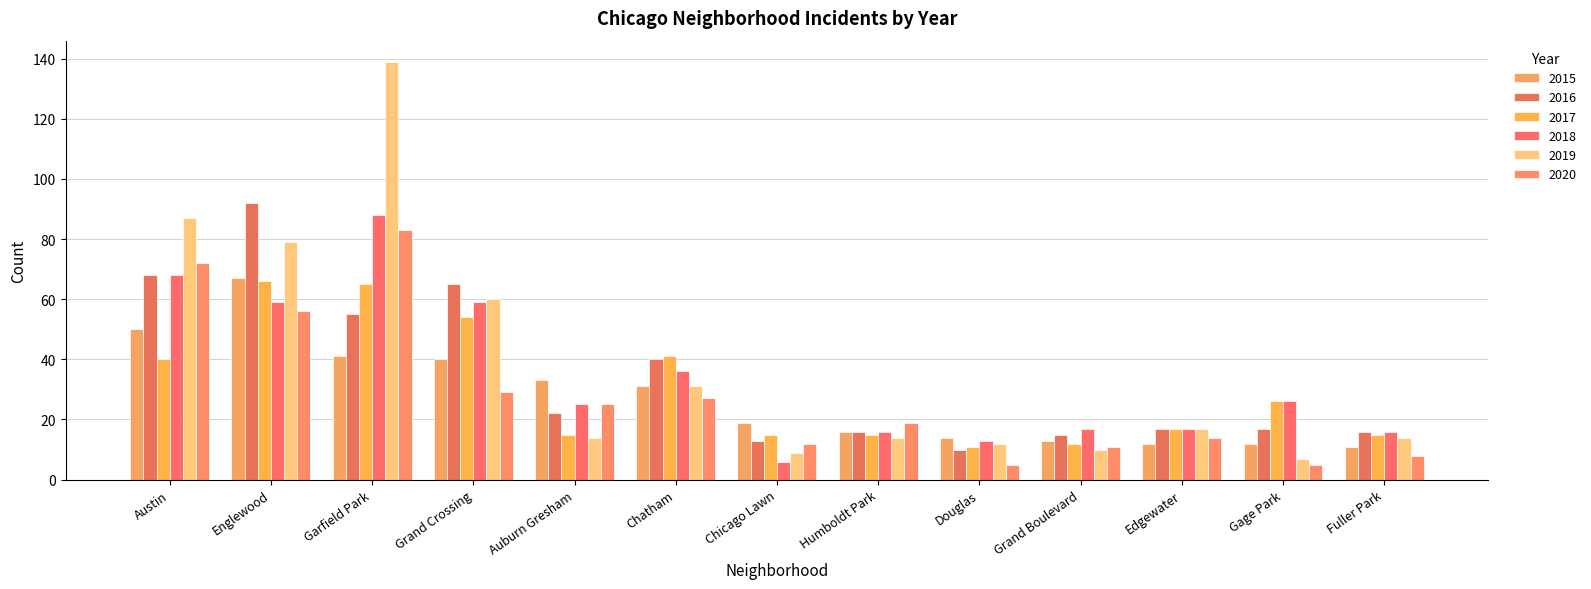

Which series changed the most between Garfield Park and Douglas?

2019